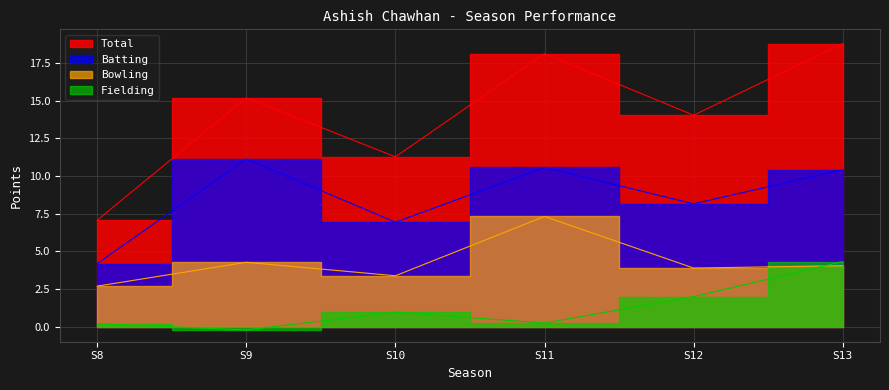

The Bowling series shows 3.4 at S10. True or false?

True